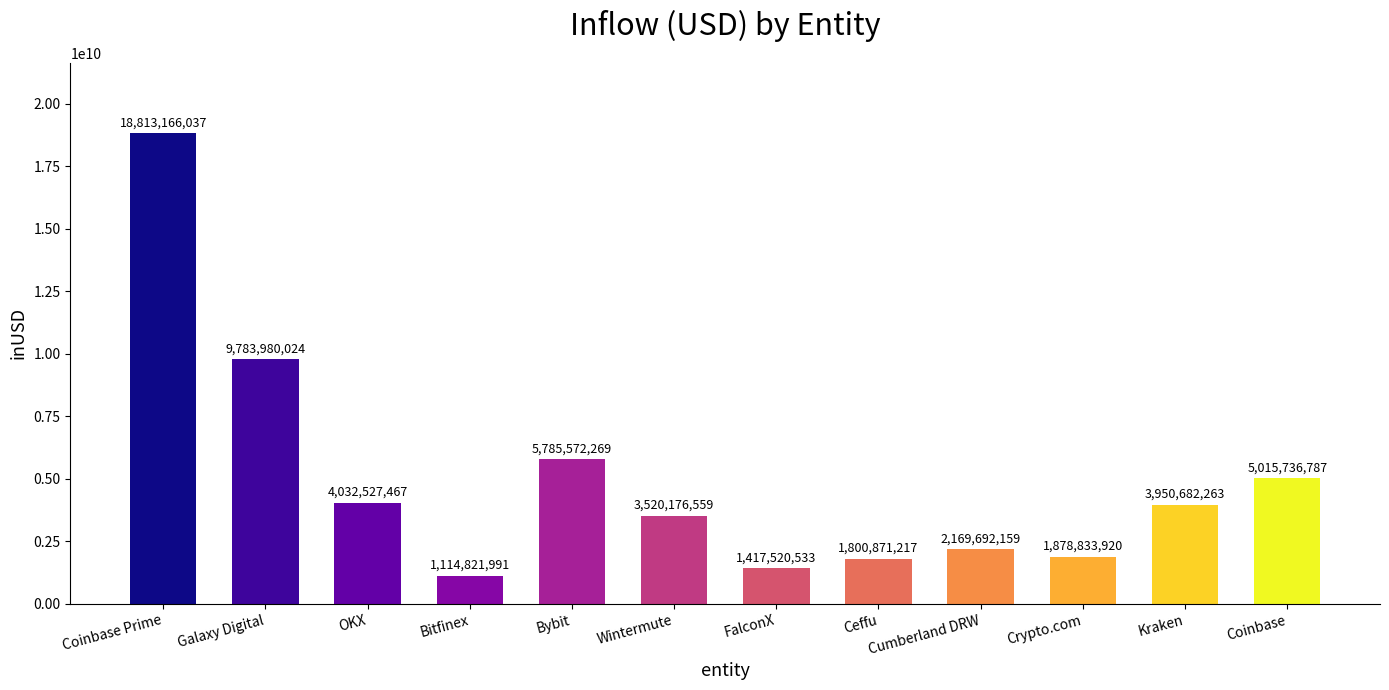

Read the value at Galaxy Digital.

9783980024.8